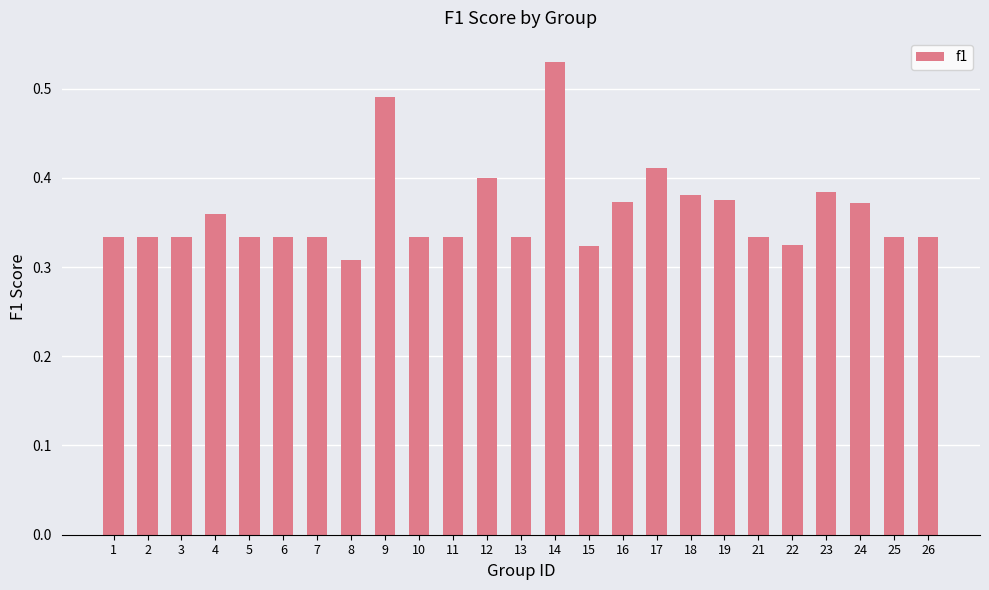

What is the sum of the values at 22 and 1?

0.7